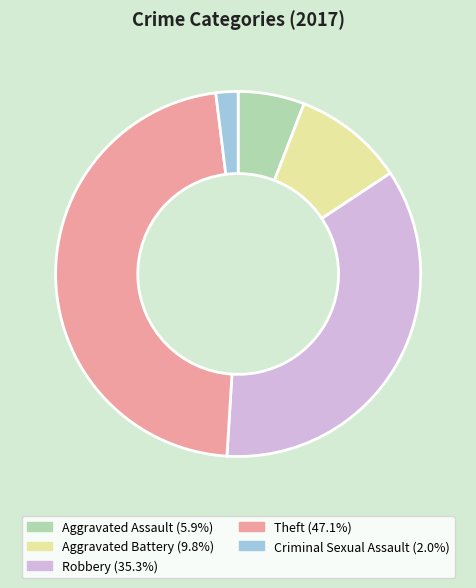

Does Robbery account for over 50% of the chart?

No